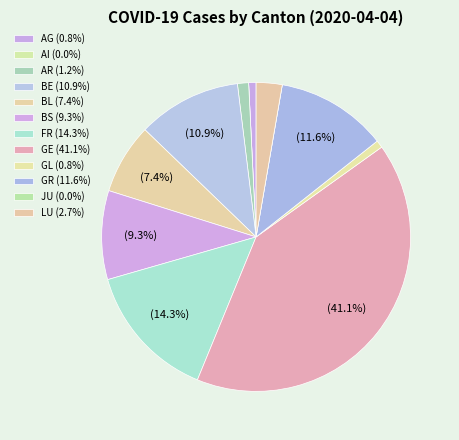

Count the number of slices in the pie.

12